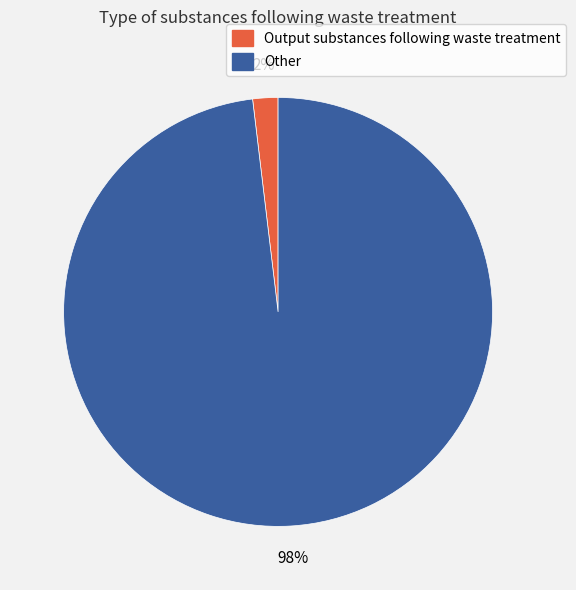

To the nearest percent, what is the difference between the Output substances following waste treatment and Other slice percentages?

96%